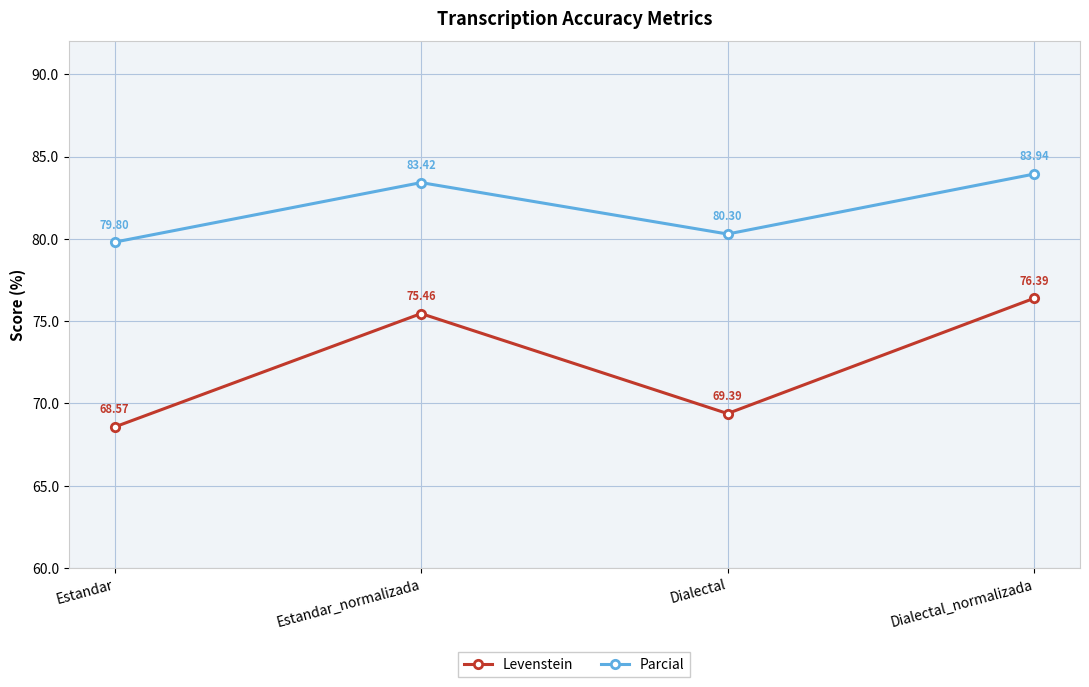

Rank the series at Estandar_normalizada from lowest to highest value.

Levenstein, Parcial